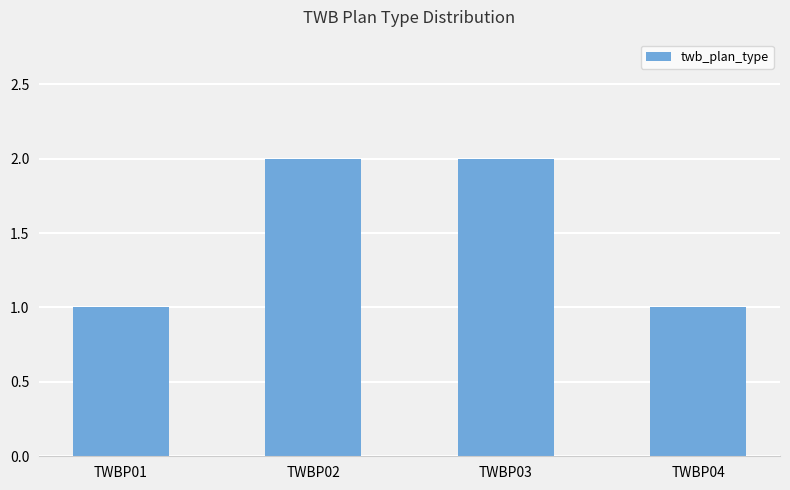

Reading left to right, transcribe all the data shown in this chart.

1	2	2	1